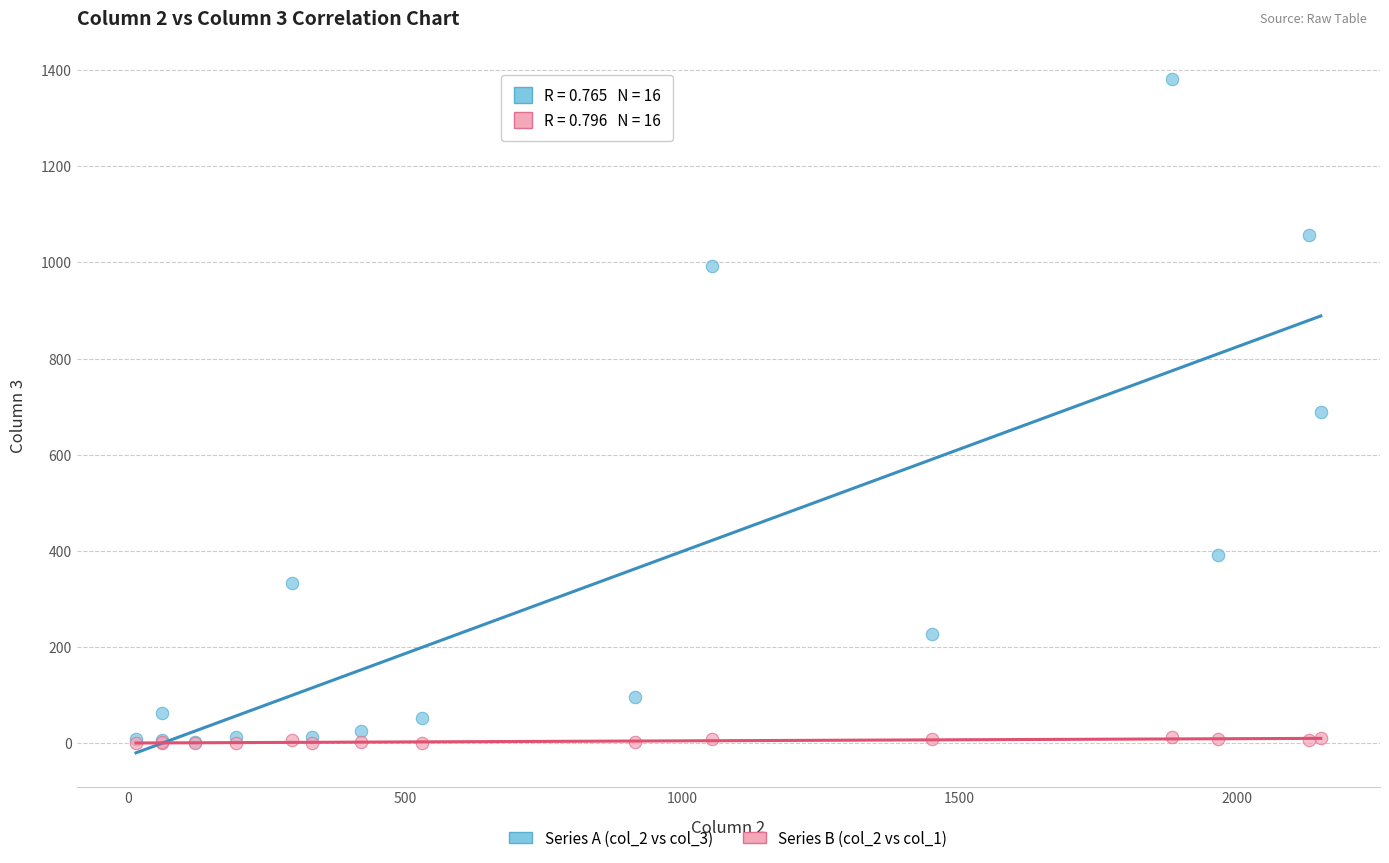

What are all the series names shown in the legend?

Series A (col_2 vs col_3), Series B (col_2 vs col_1)